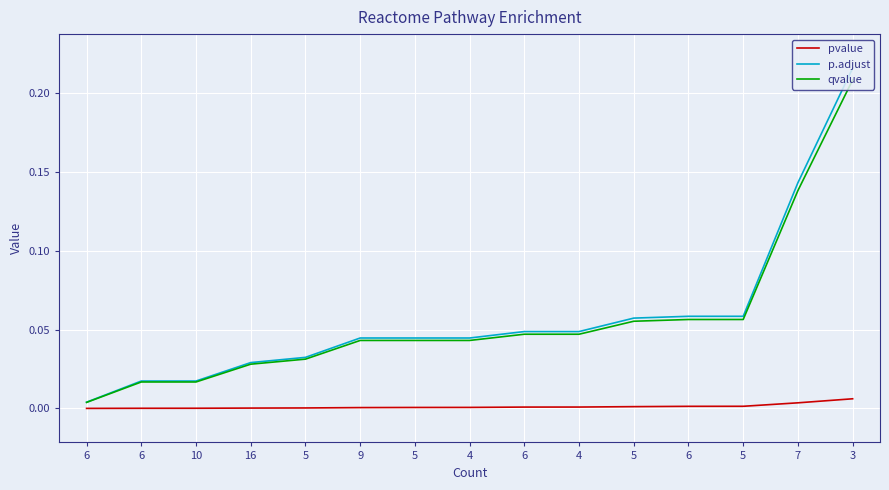

What is the difference between the second highest and second lowest values in the p.adjust series?

0.1